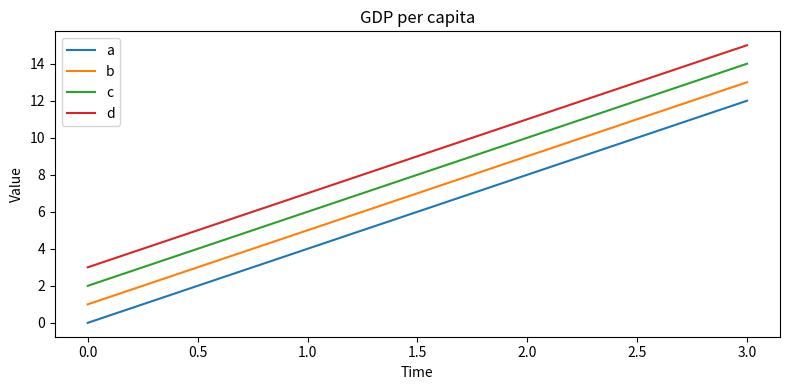

Which category has the highest value across all series?

3.0